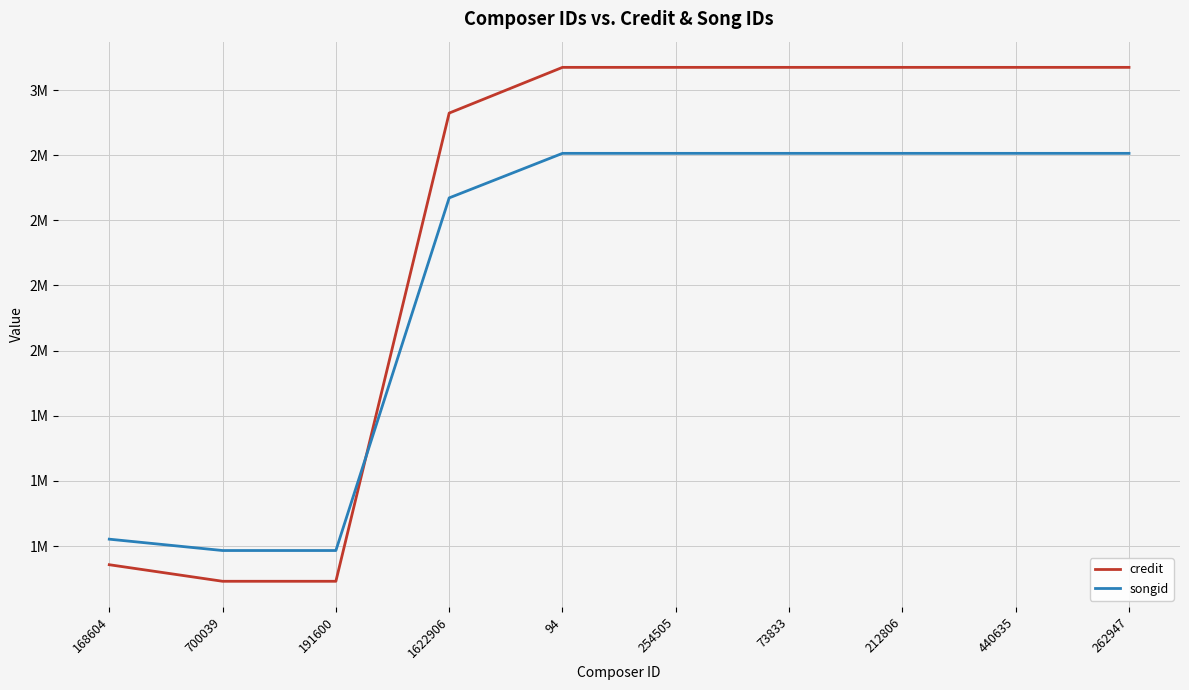

What is the sum of the songid values at 212806 and 440635?

5514306